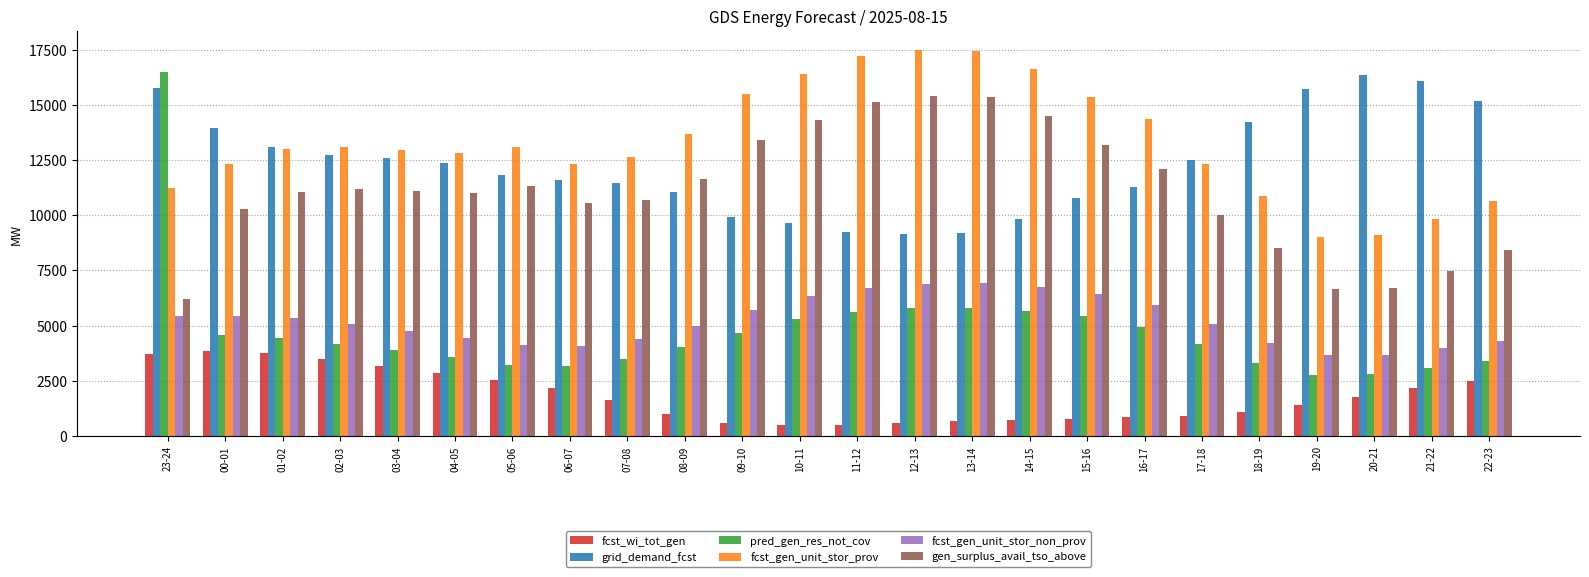

Where does the grid_demand_fcst series first go above 12381?

23-24